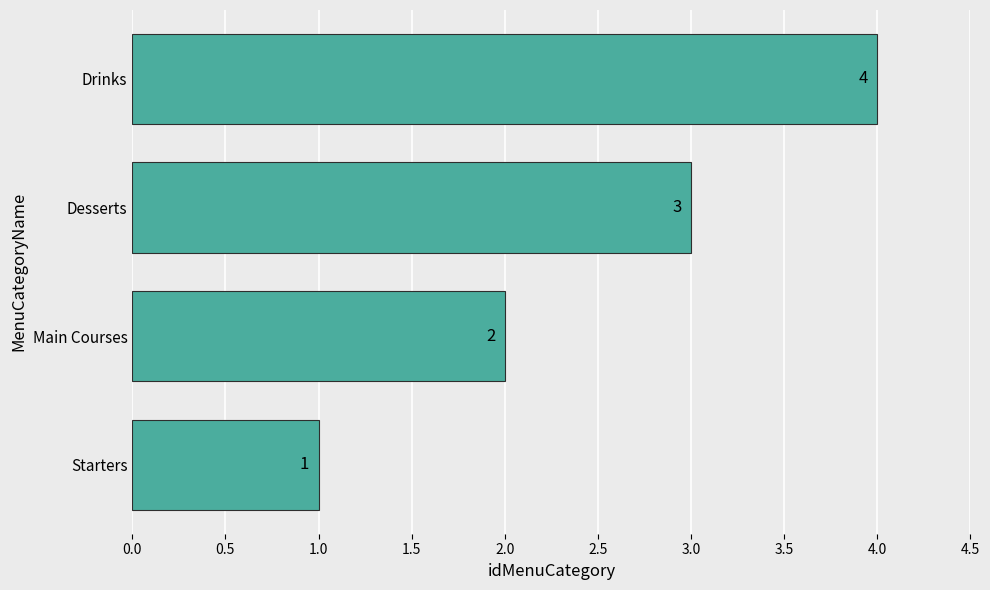

What is the change in value from Starters to Drinks?

+3